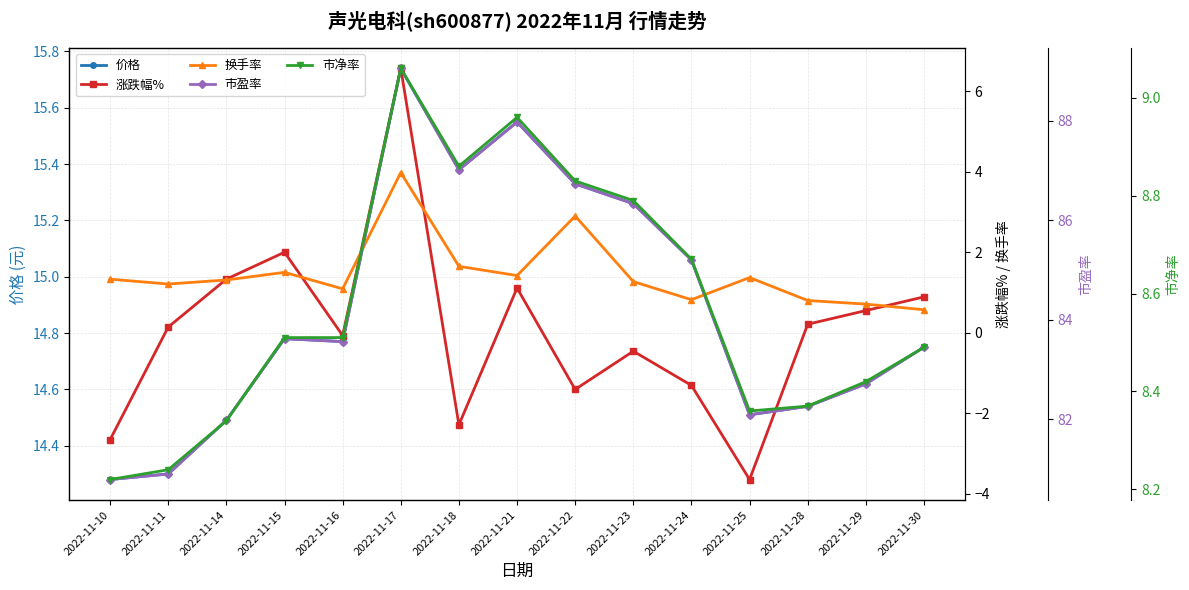

Which series has the widest spread of values?

涨跌幅%